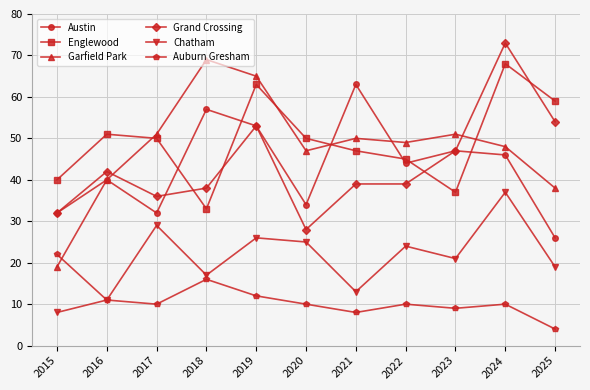

Is the value of Austin at 2015 greater than the value of Garfield Park at 2017?

No